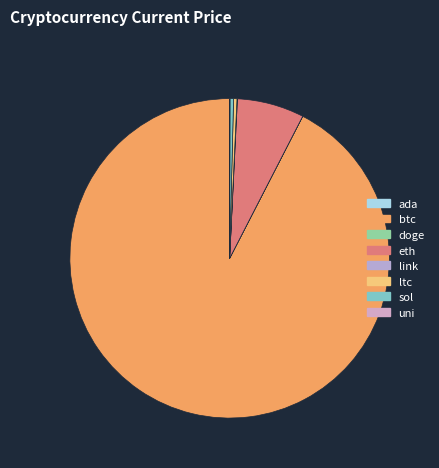

Which has a higher value, ada or btc?

btc